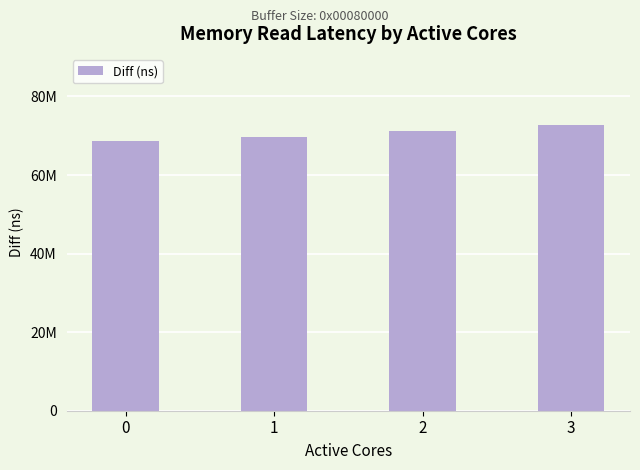

What is the change in value from 1 to 2?

+1611021